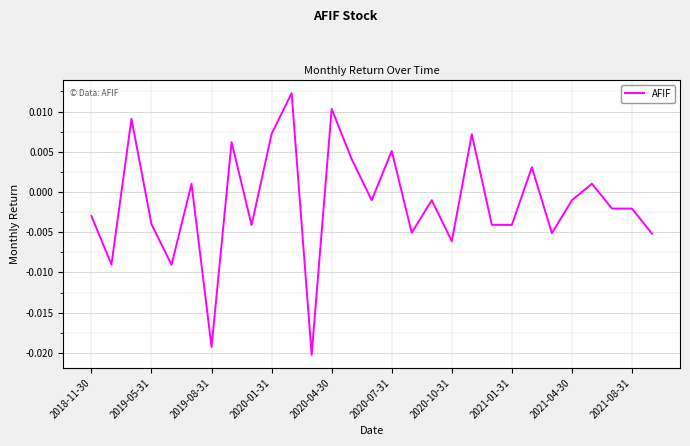

How many distinct data groups are displayed?

1